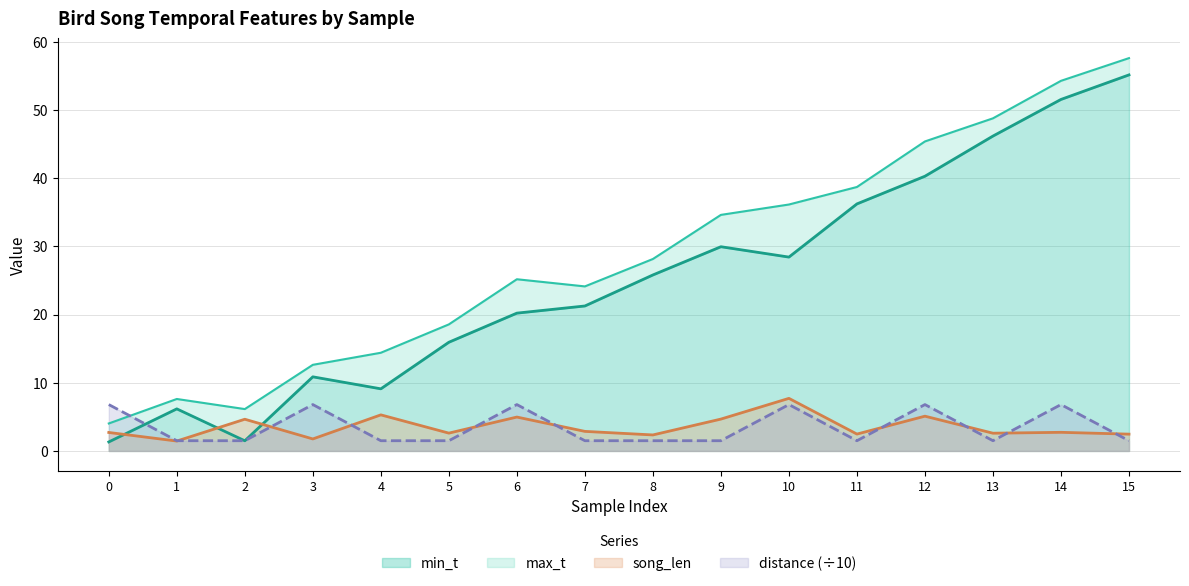

Reading left to right, what are all the values shown in this chart?

min_t: 0=1.3	1=6.2	2=1.5	3=10.9	4=9.1	5=15.9	6=20.2	7=21.3	8=25.8	9=29.9	10=28.4	11=36.2	12=40.3	13=46.2	14=51.5	15=55.1
max_t: 0=4.0	1=7.6	2=6.1	3=12.6	4=14.4	5=18.6	6=25.2	7=24.1	8=28.1	9=34.6	10=36.1	11=38.7	12=45.4	13=48.8	14=54.3	15=57.6
song_len: 0=2.7	1=1.5	2=4.7	3=1.8	4=5.3	5=2.6	6=5.0	7=2.9	8=2.3	9=4.7	10=7.7	11=2.5	12=5.1	13=2.6	14=2.7	15=2.5
distance: 0=6.8	1=1.5	2=1.5	3=6.8	4=1.5	5=1.5	6=6.8	7=1.5	8=1.5	9=1.5	10=6.8	11=1.5	12=6.8	13=1.5	14=6.8	15=1.5